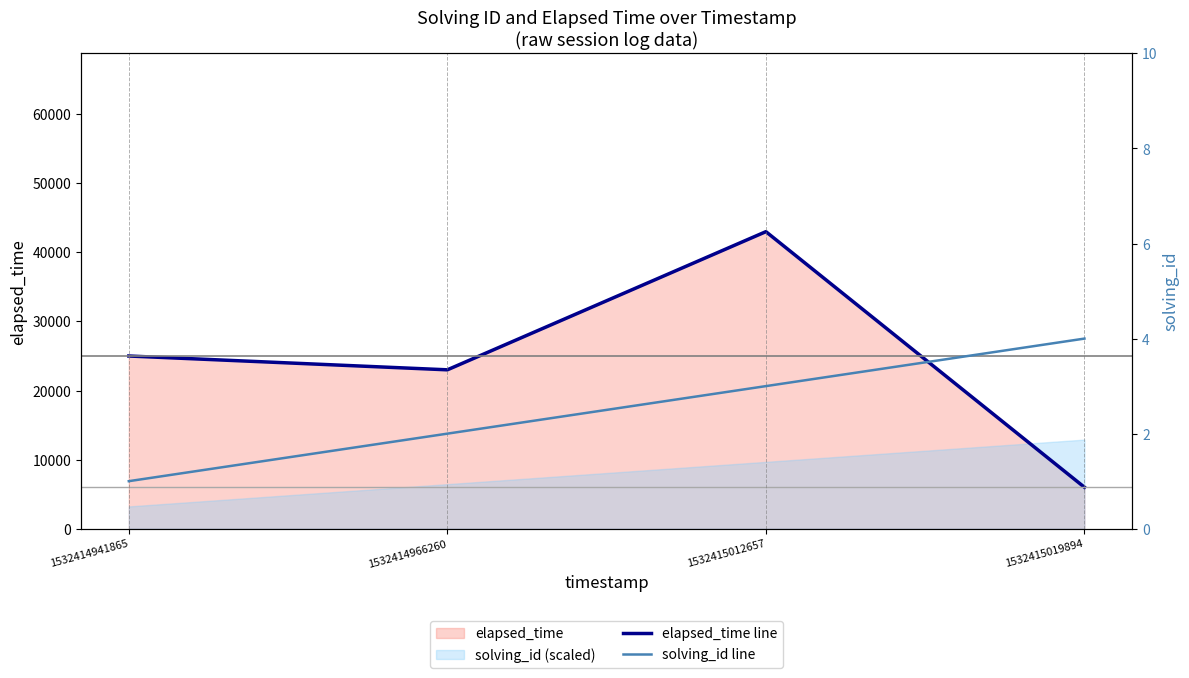

True or false: elapsed_time line and solving_id line cross at least once.

False